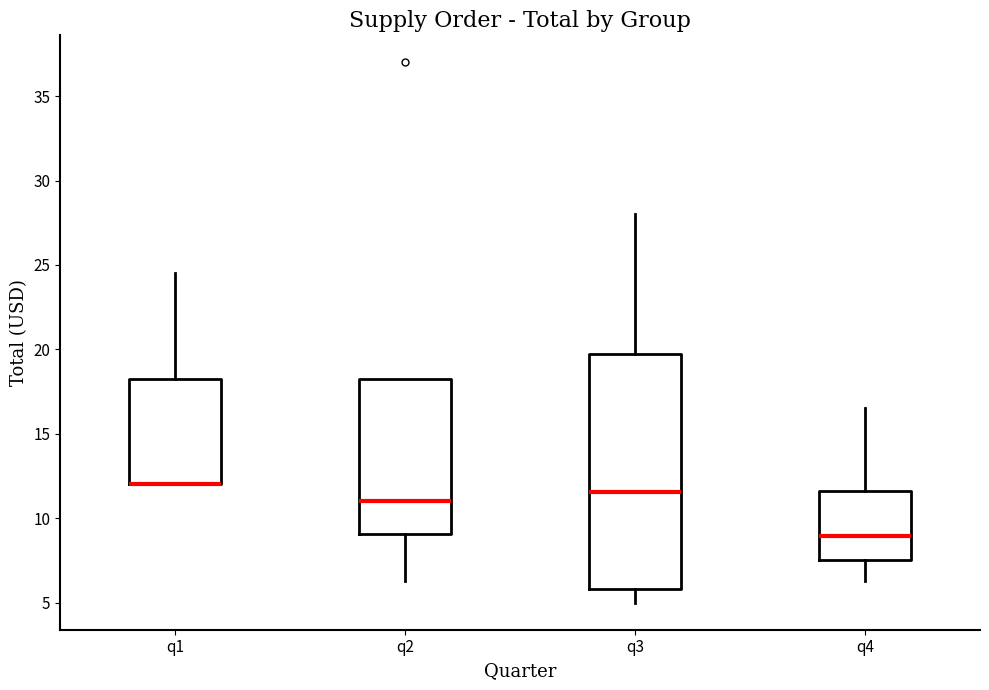

Reading left to right, transcribe this box plot: for each box, give where its median line is, the range the box spans, and where its two whiskers end, as read against the y-axis. The values are not printed on the chart, so give them approximately, as read against the axis.

q1: median 12.0 (drawn on the box's lower edge), box 12.0 to 18.5, whiskers 12.0 to 24.5
q2: median 11.0, box 9.0 to 18.5, whiskers 6.5 to 18.5
q3: median 11.5, box 6.0 to 20.0, whiskers 5.0 to 28.0
q4: median 9.0, box 7.5 to 11.5, whiskers 6.5 to 16.5